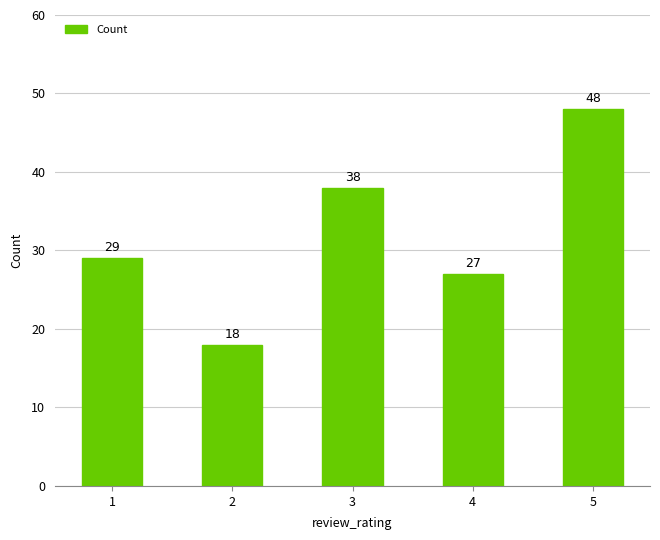

The chart shows a value of 41 at 1. True or false?

False